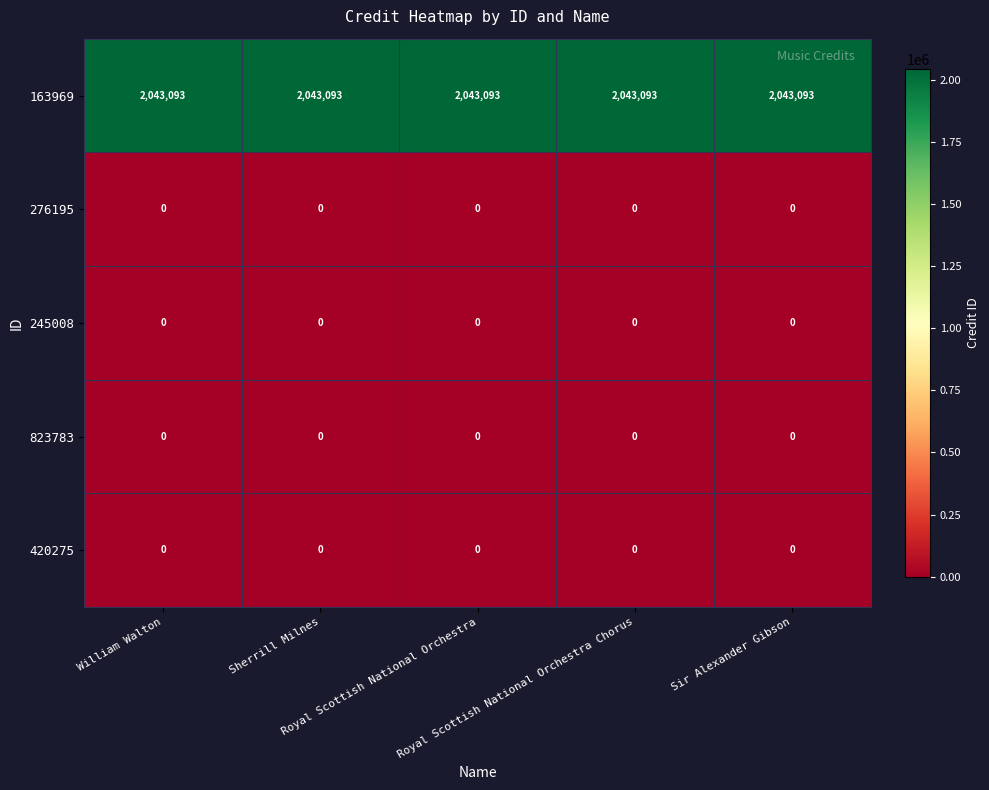

What is the maximum value shown in the chart?

2043093